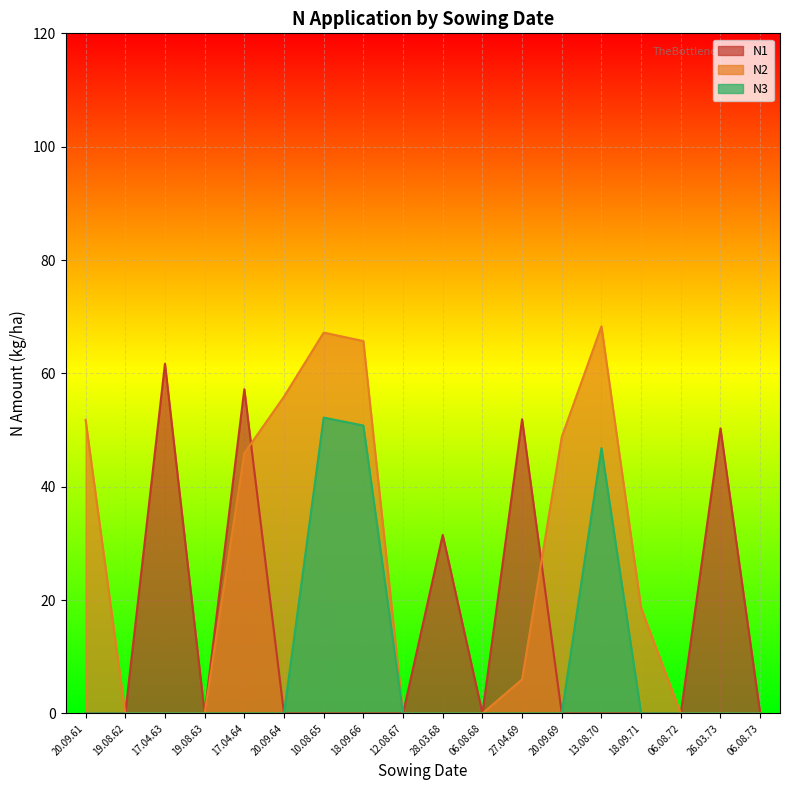

Is it true that N2 equals 106.2 at 13.08.70?

False